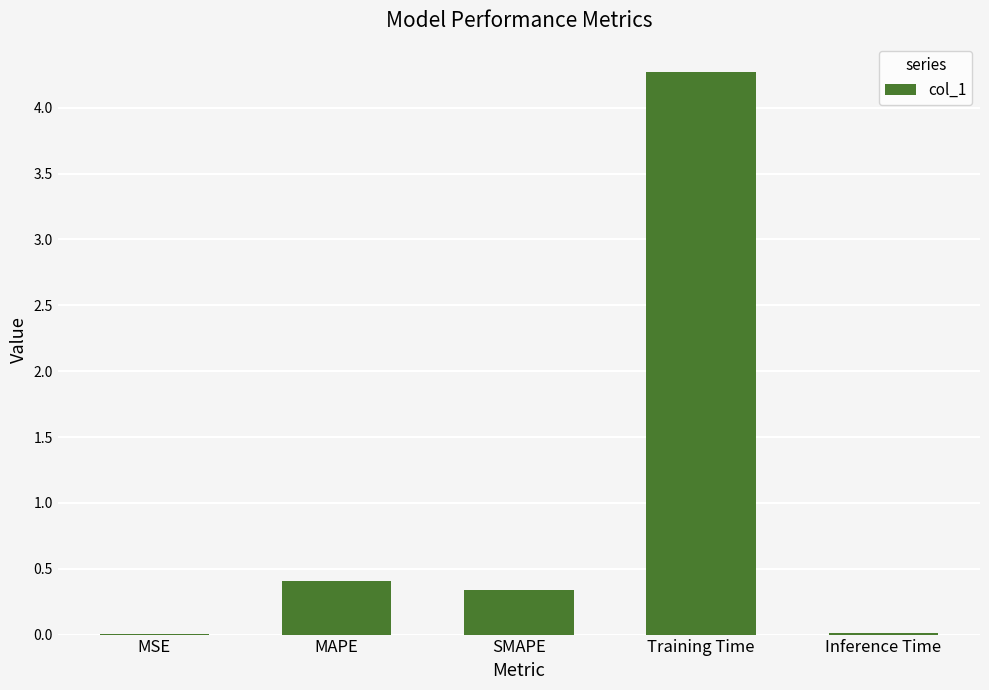

Which label corresponds to the largest value in the chart?

Training Time